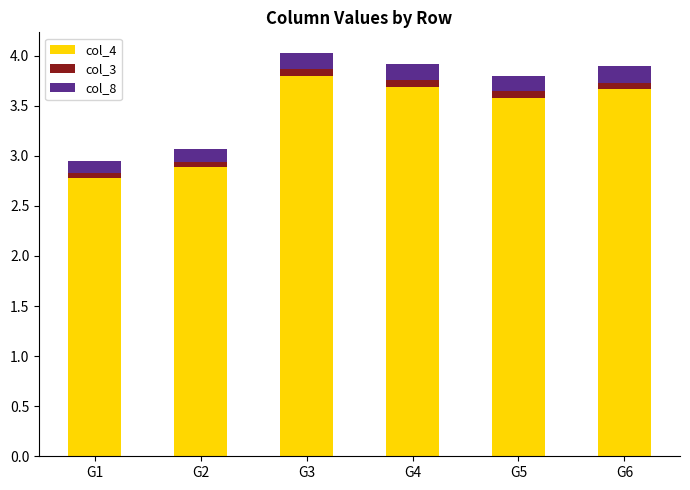

At which label does col_4 first exceed 3?

G3